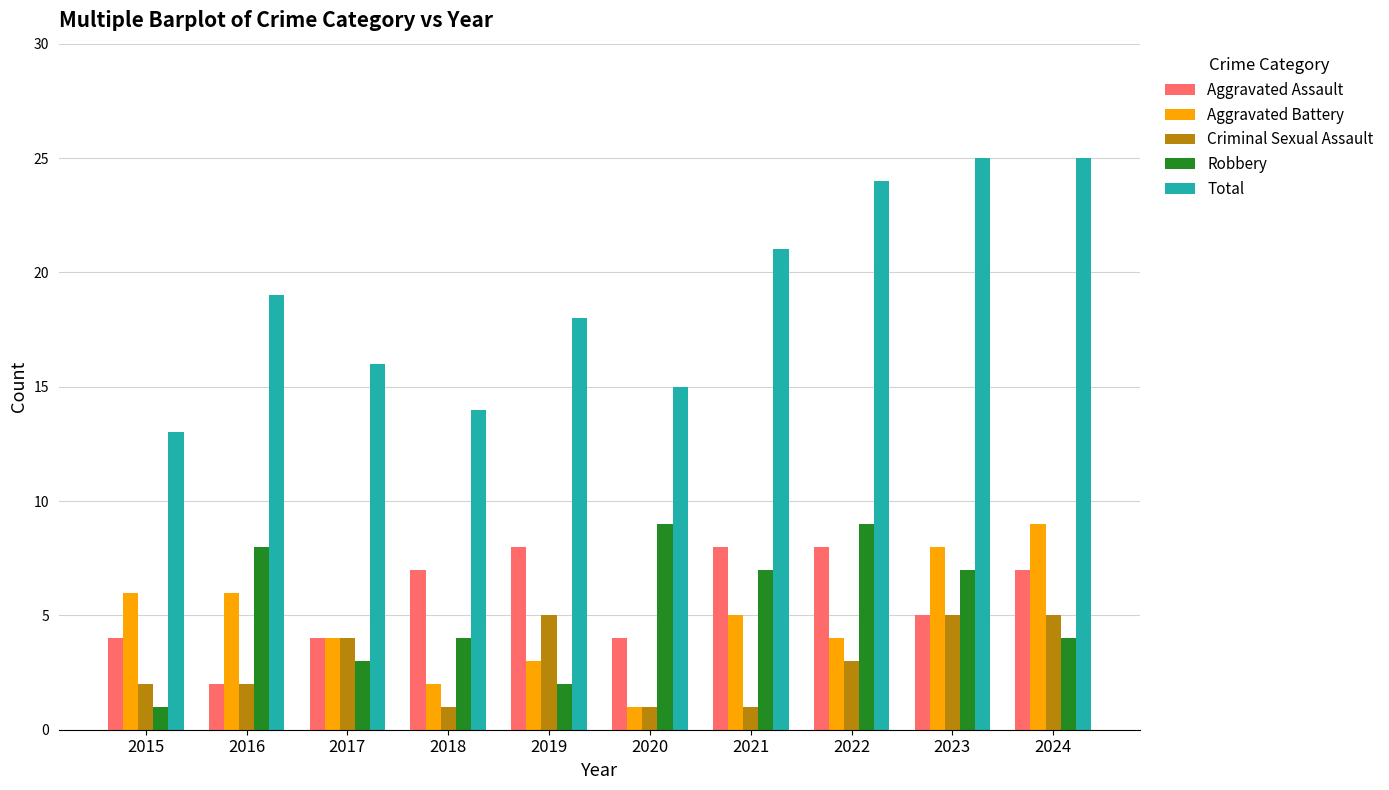

How many categories are shown in the chart?

10